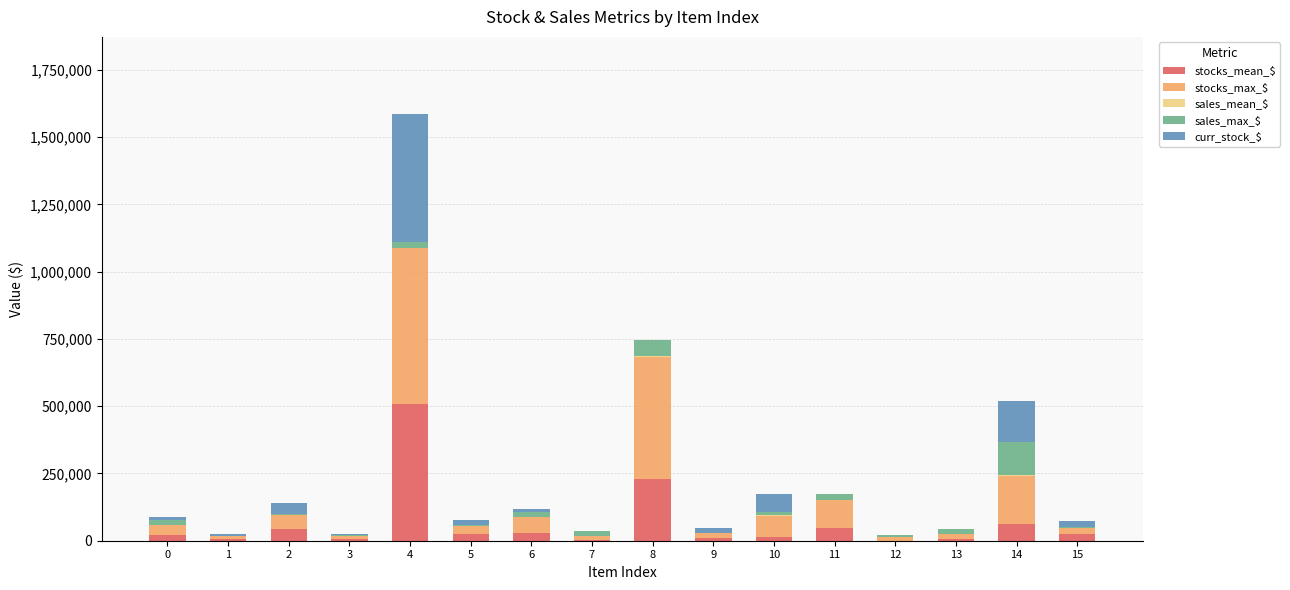

Count the number of data series in this chart.

5